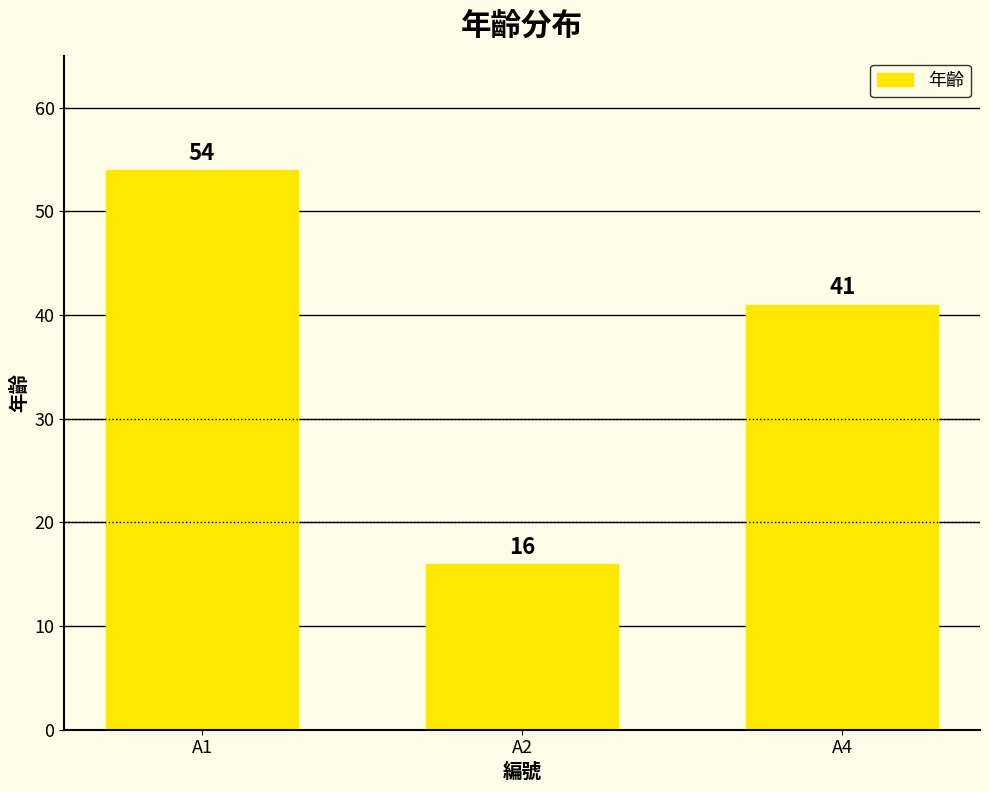

Which has a higher value, A1 or A2?

A1